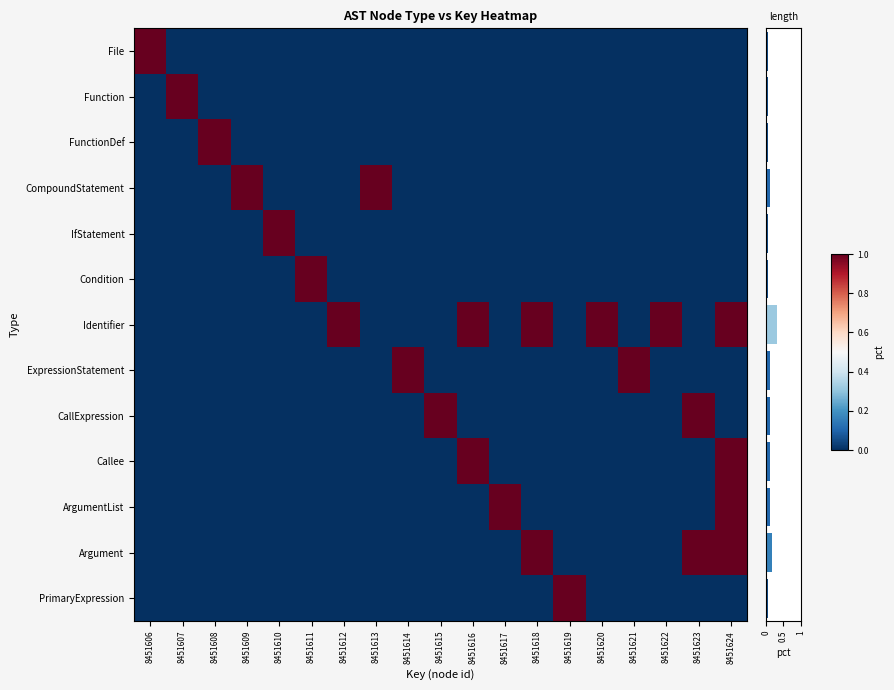

What is the difference between the maximum and minimum values in the IfStatement series?

1.0